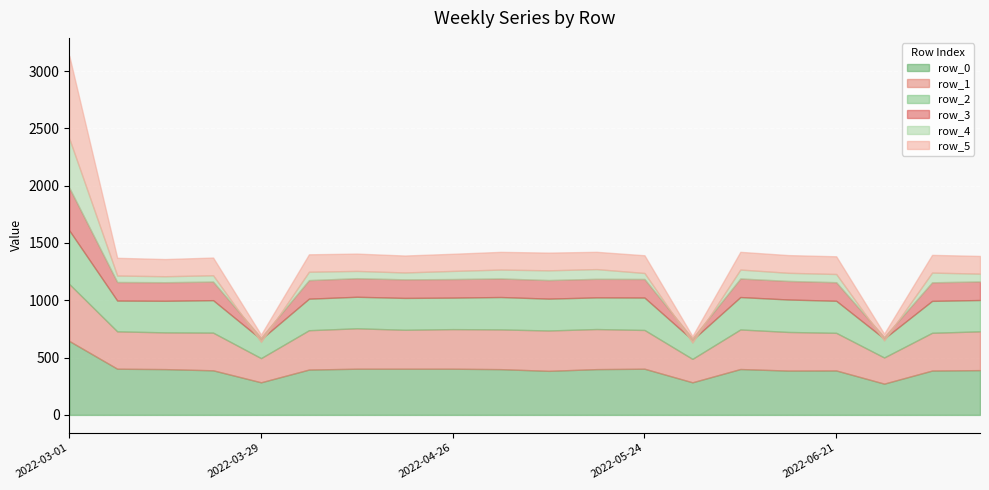

List the series in order of their peak value, lowest first.

row_3, row_4, row_2, row_1, row_0, row_5